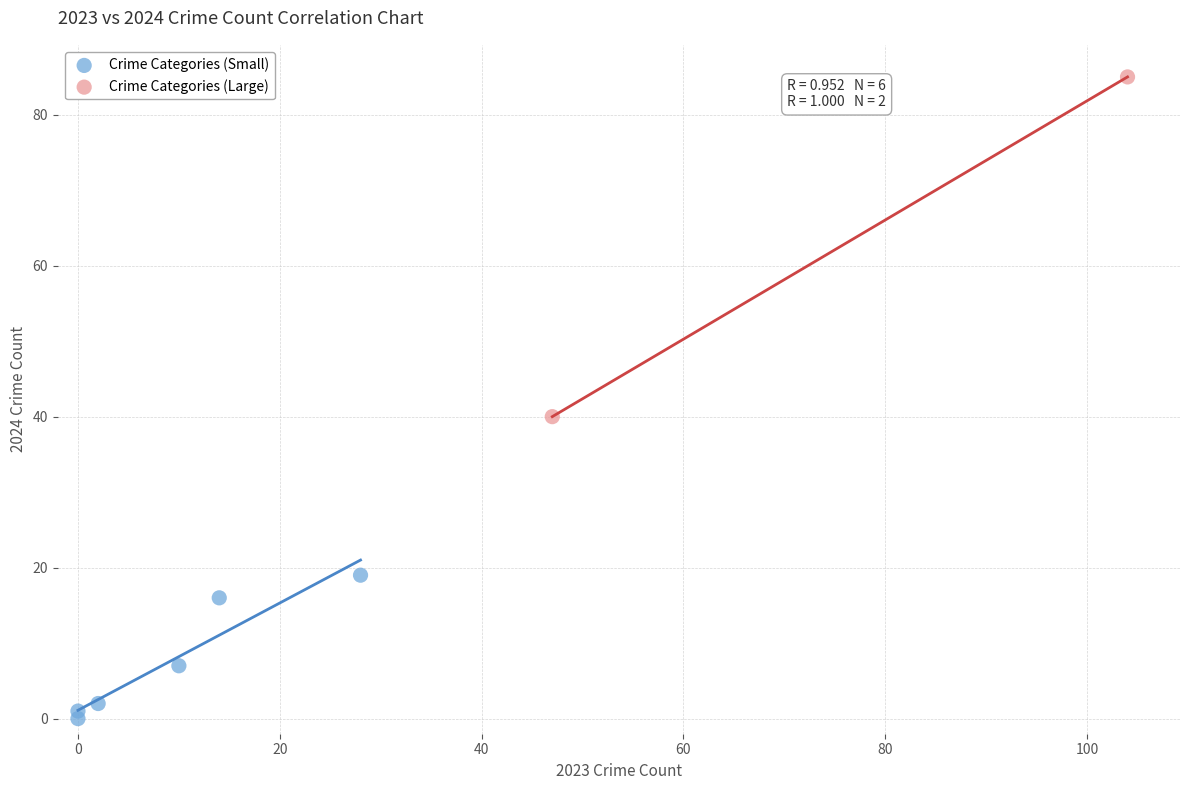

What are all the series names shown in the legend?

Crime Categories (Small), Crime Categories (Large)